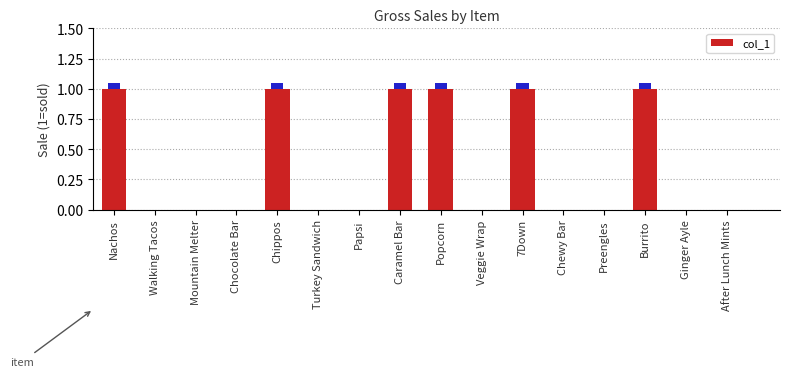

At which category does the chart reach its peak across all series?

Nachos